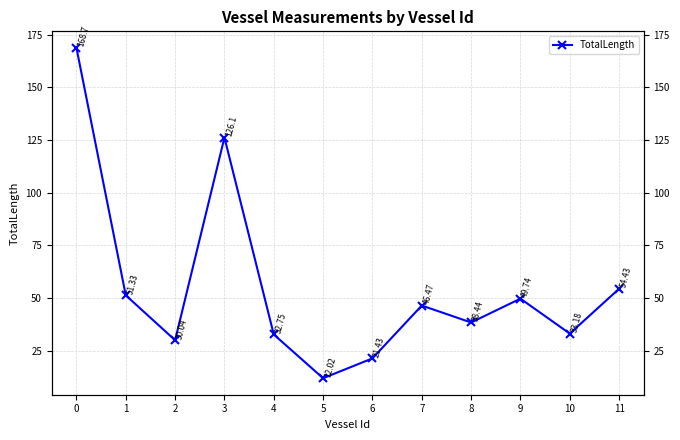

What is the ratio of the value at 4 to the value at 3?

0.3